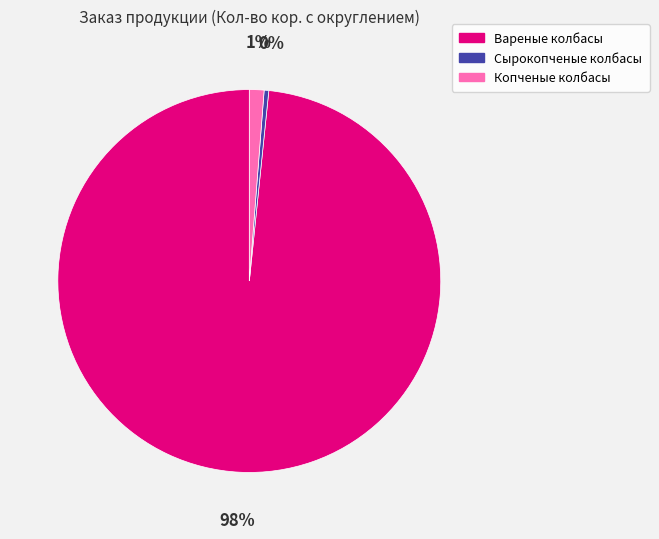

Is it true that Сырокопченые колбасы is 0% of the pie?

True